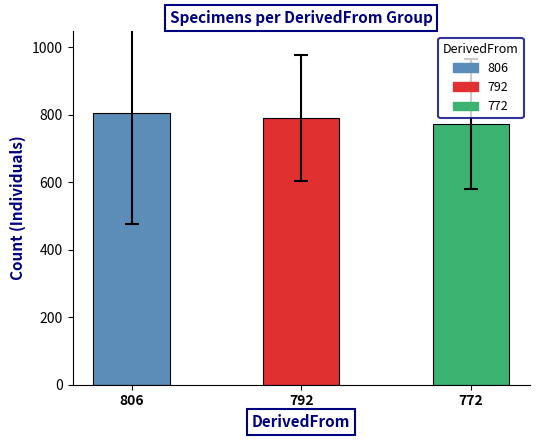

The value at 772 is 772. True or false?

True